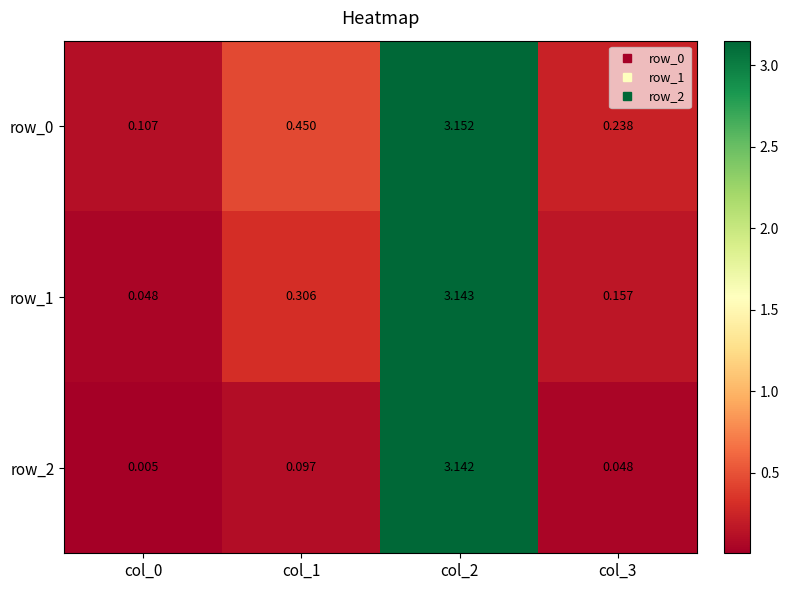

Reading right to left, extract all data points from this chart.

row_0: col_3=0.2	col_2=3.2	col_1=0.5	col_0=0.1
row_1: col_3=0.2	col_2=3.1	col_1=0.3	col_0=0.0
row_2: col_3=0.0	col_2=3.1	col_1=0.1	col_0=0.0